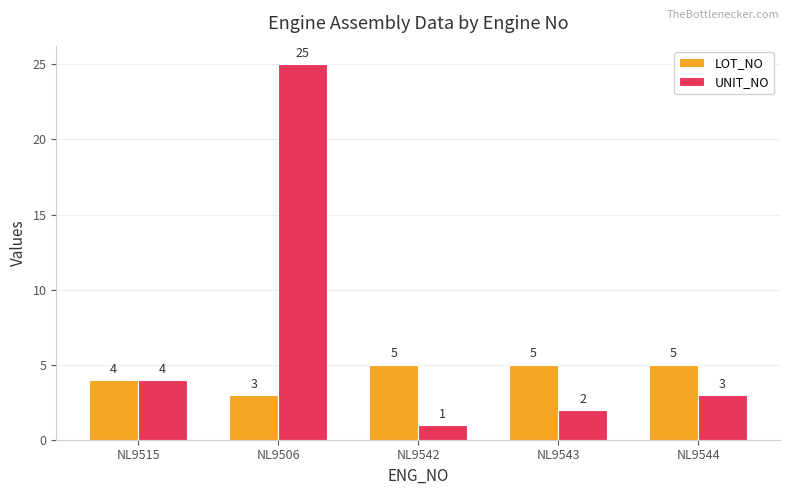

Which series has the largest total across all categories?

UNIT_NO